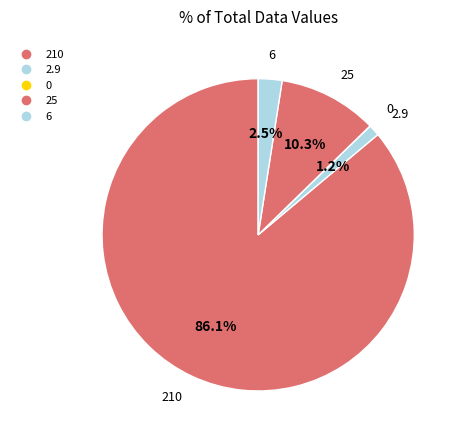

True or false: 210 accounts for 80% of the total.

False